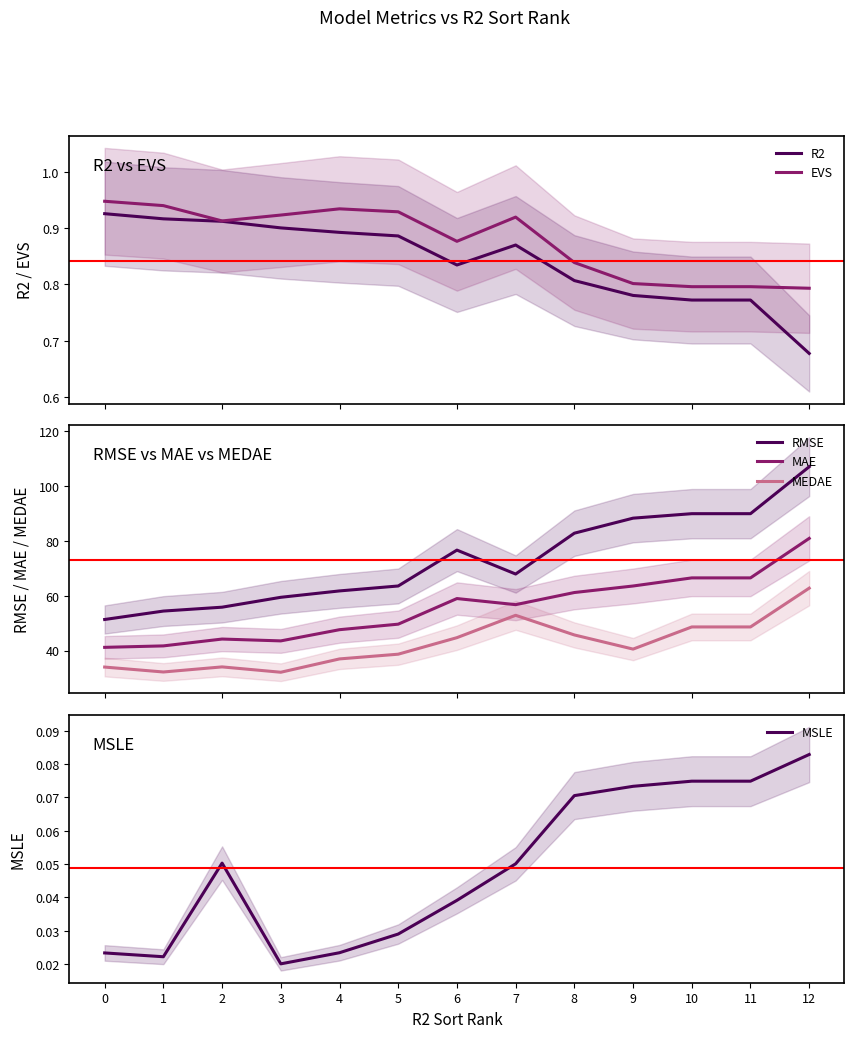

What value does the MSLE series have at 11?

0.1